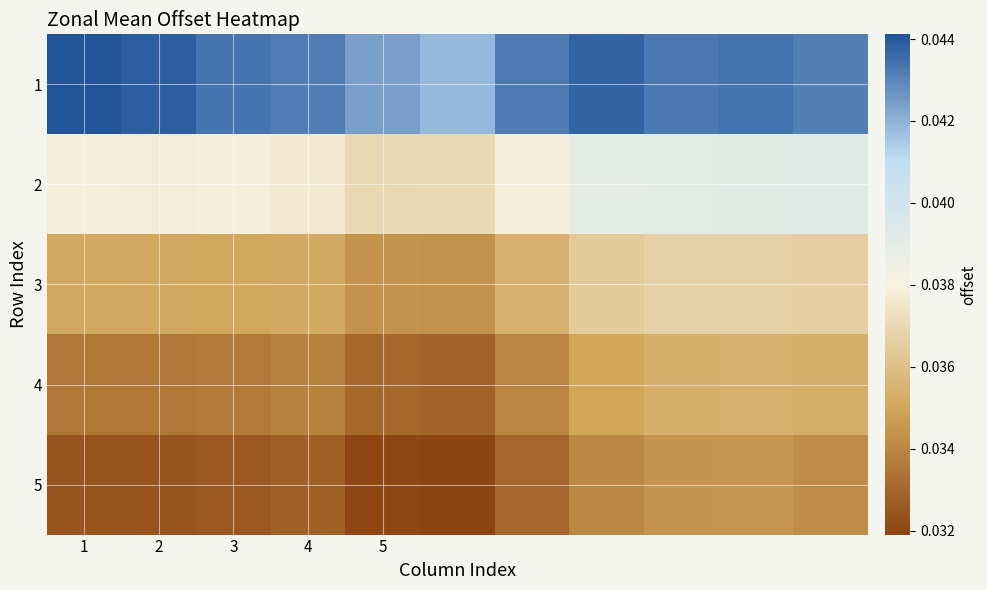

Which series has the largest range (max minus min)?

5